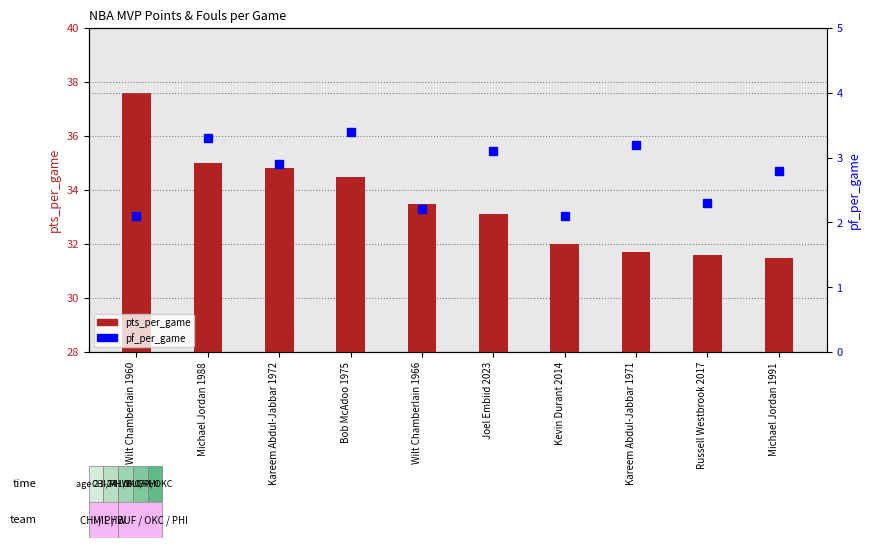

At which category does the chart reach its minimum across all series?

Wilt Chamberlain 1960